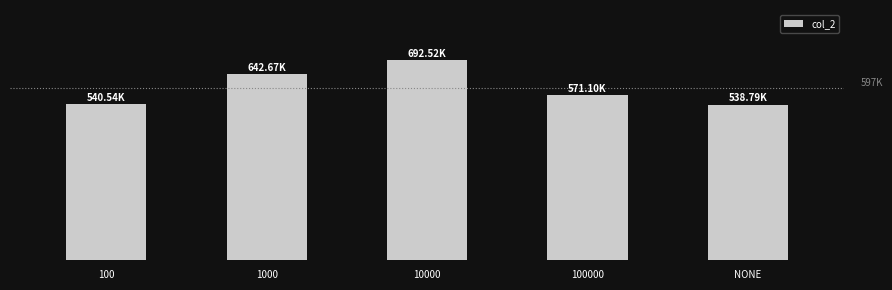

Approximately how many times larger is the value at 1000 compared to 10000?

0.9